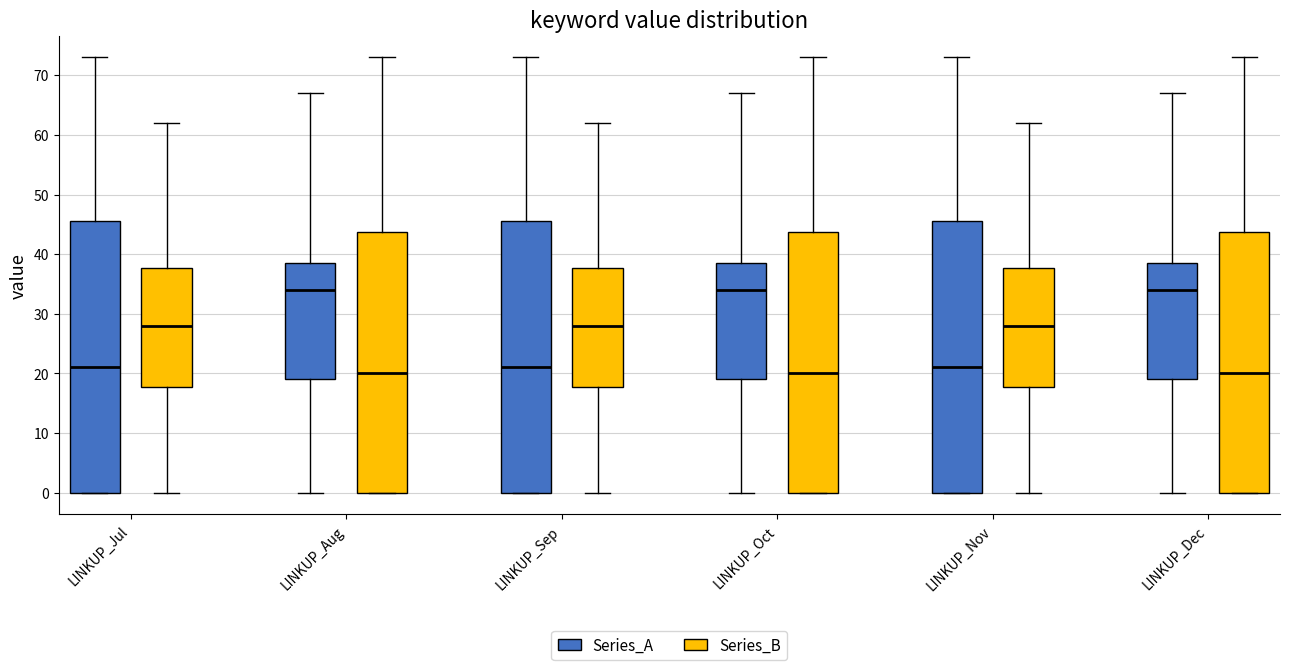

Where does the median line of the box for LINKUP_Aug (Series_A) sit on the y-axis? The values are not printed on the chart, so give them approximately, as read against the axis.

34